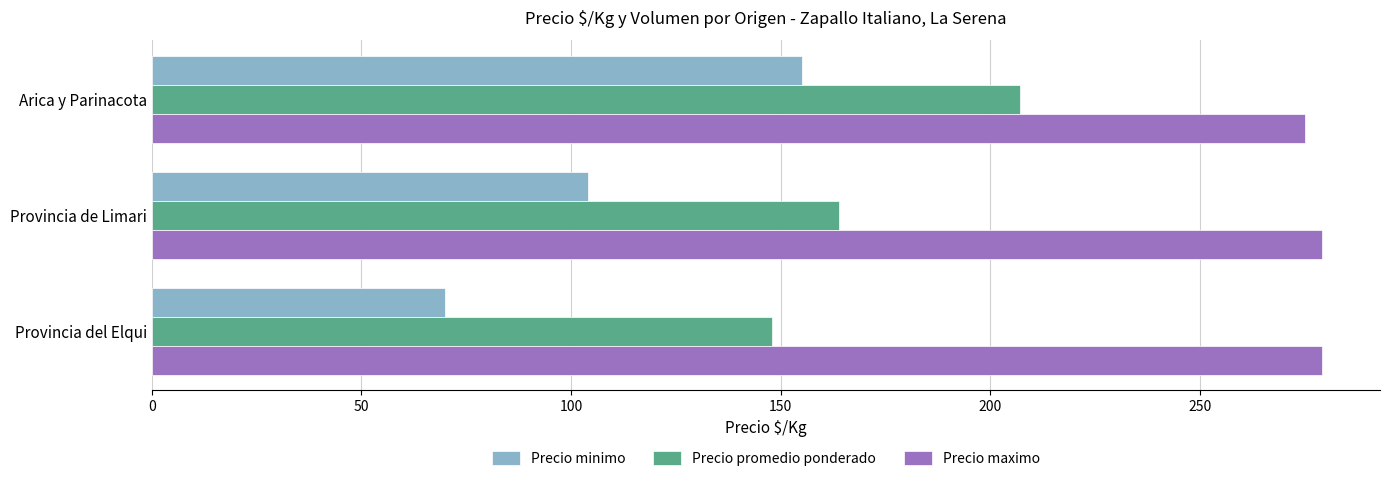

The value of Precio minimo at Arica y Parinacota is 213. True or false?

False